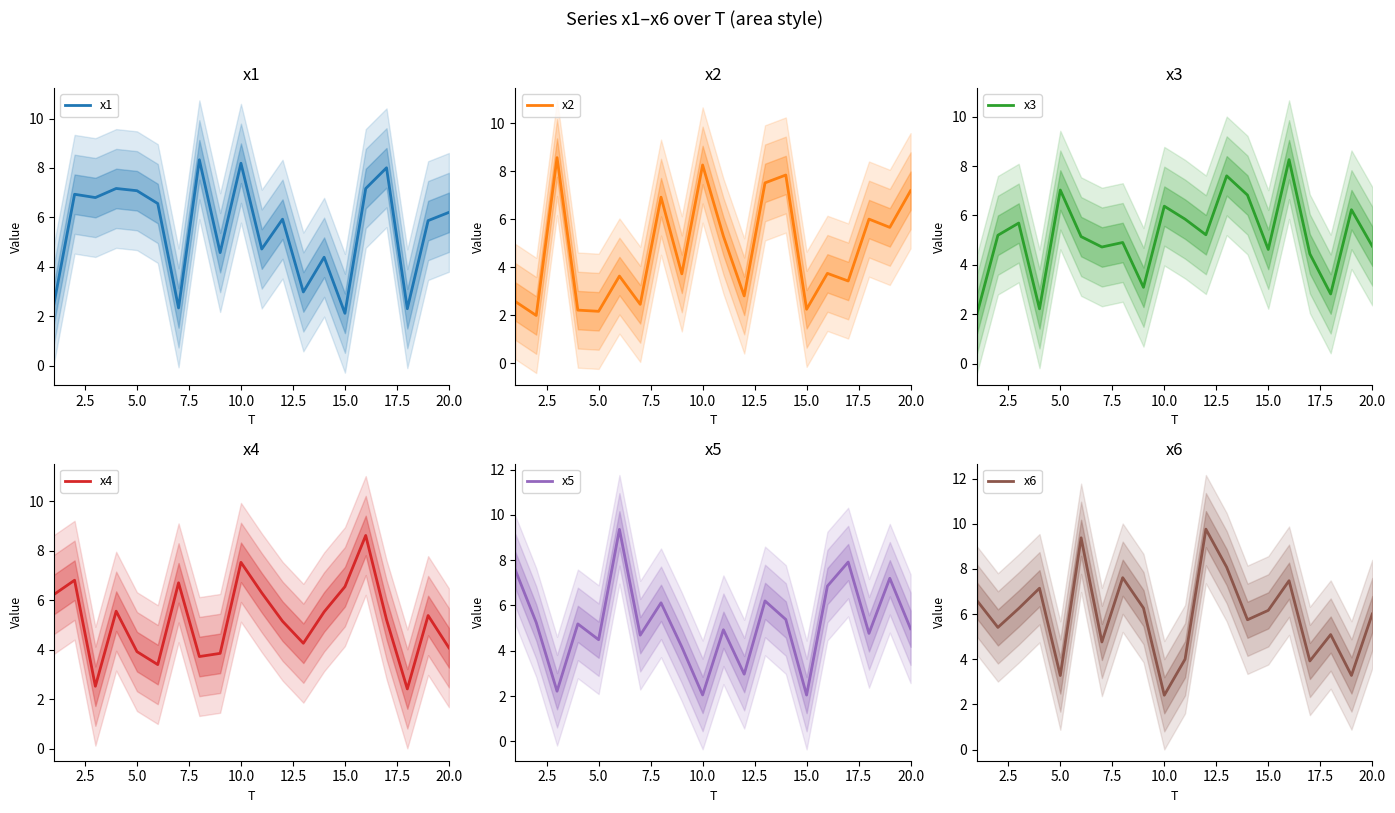

How many lines are shown in the chart?

6